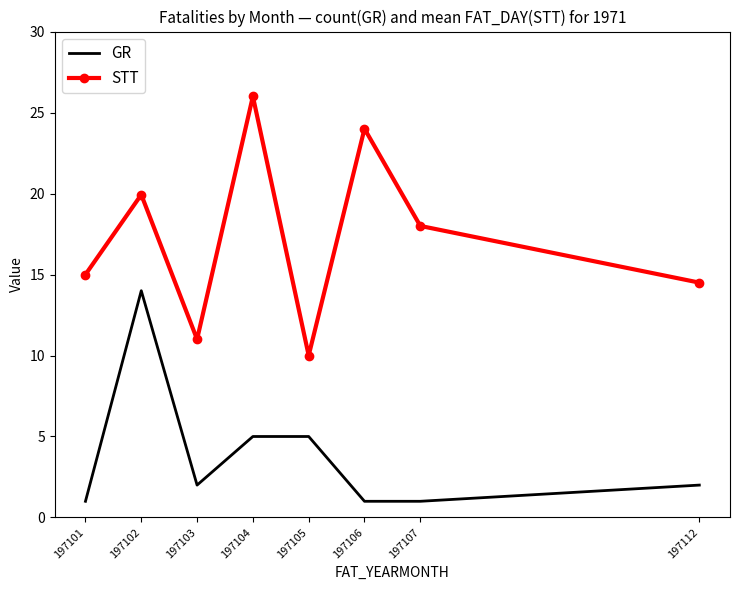

Is the value of GR at 197105 greater than the value of STT at 197104?

No